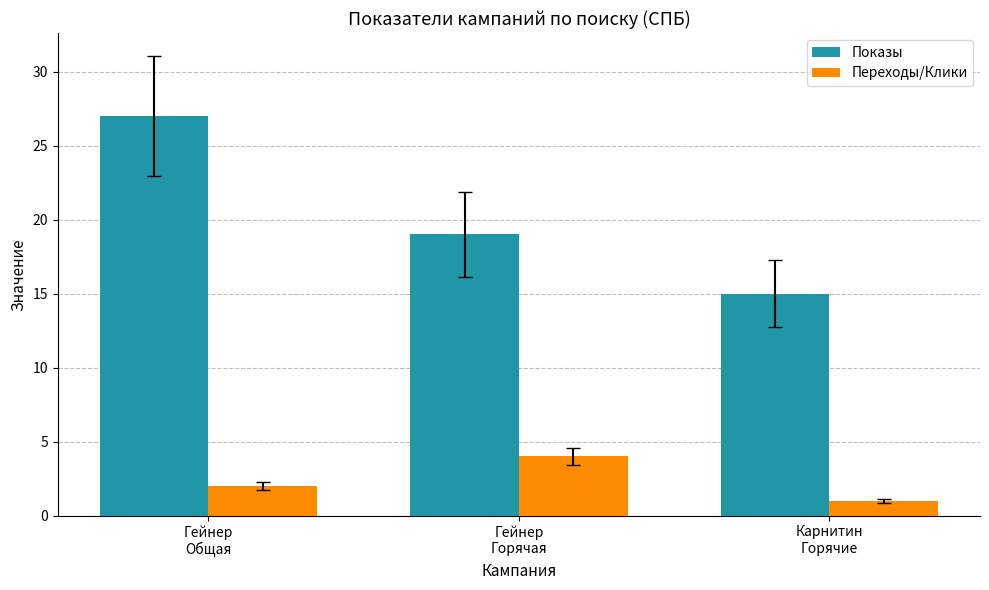

What is the approximate value of Показы at Гейнер
Горячая?

19